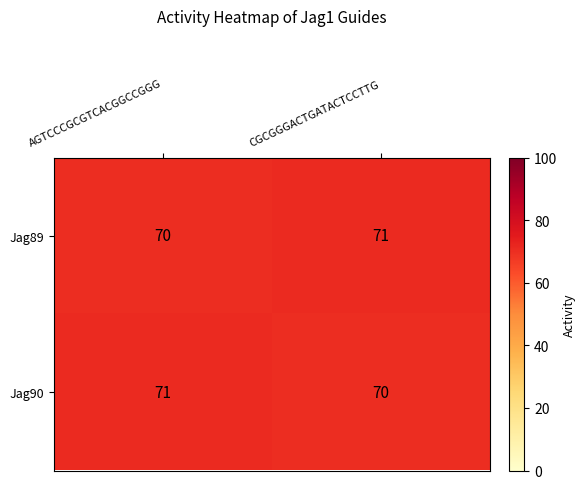

List the labels in order of Jag90 value, smallest first.

CGCGGGACTGATACTCCTTG, AGTCCCGCGTCACGGCCGGG